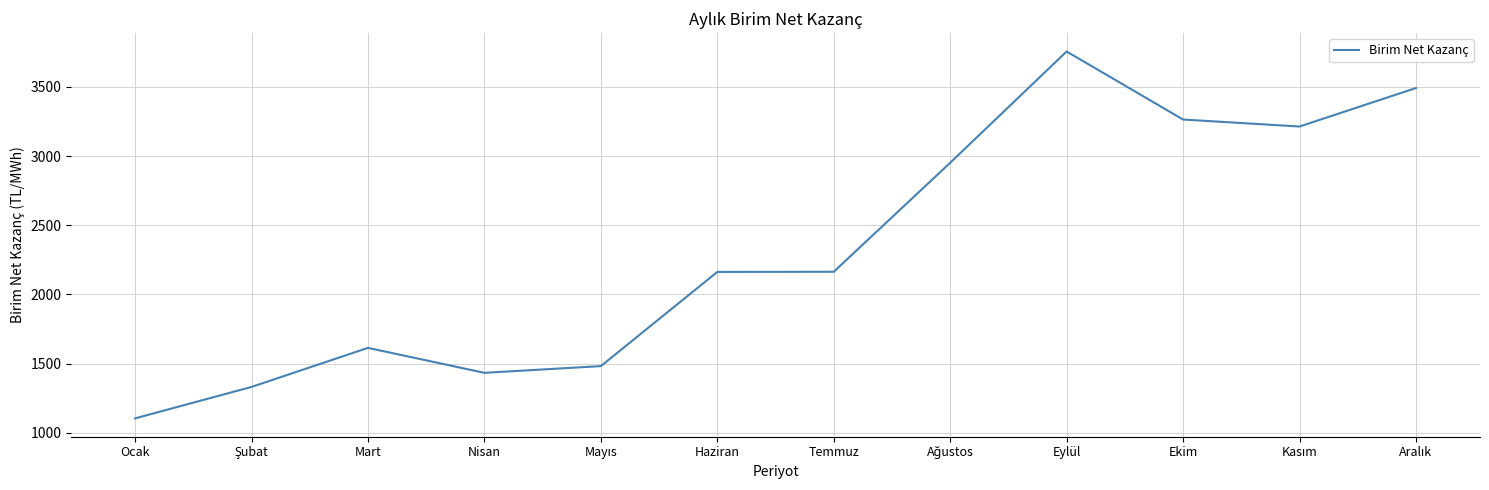

Read the value at Temmuz.

2164.0